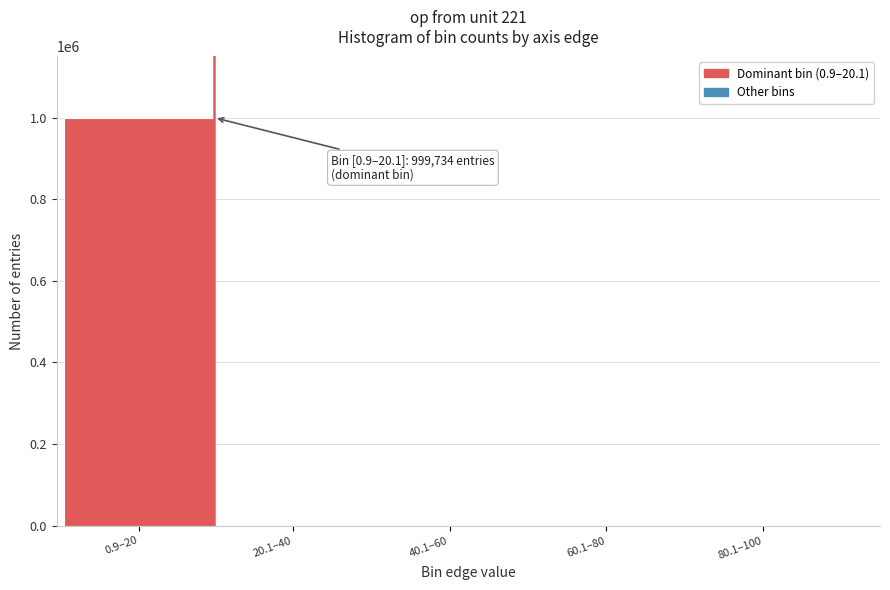

At which category does the chart reach its peak across all series?

0.9–20